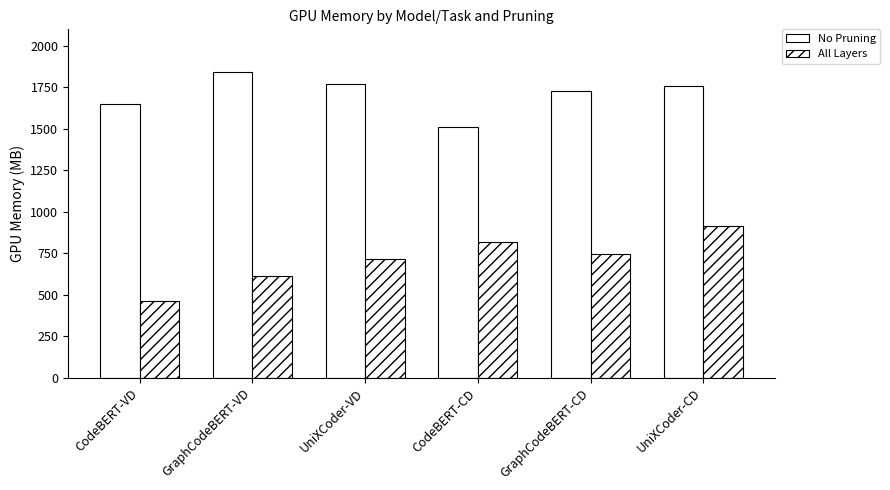

How many bars are there in each group?

2